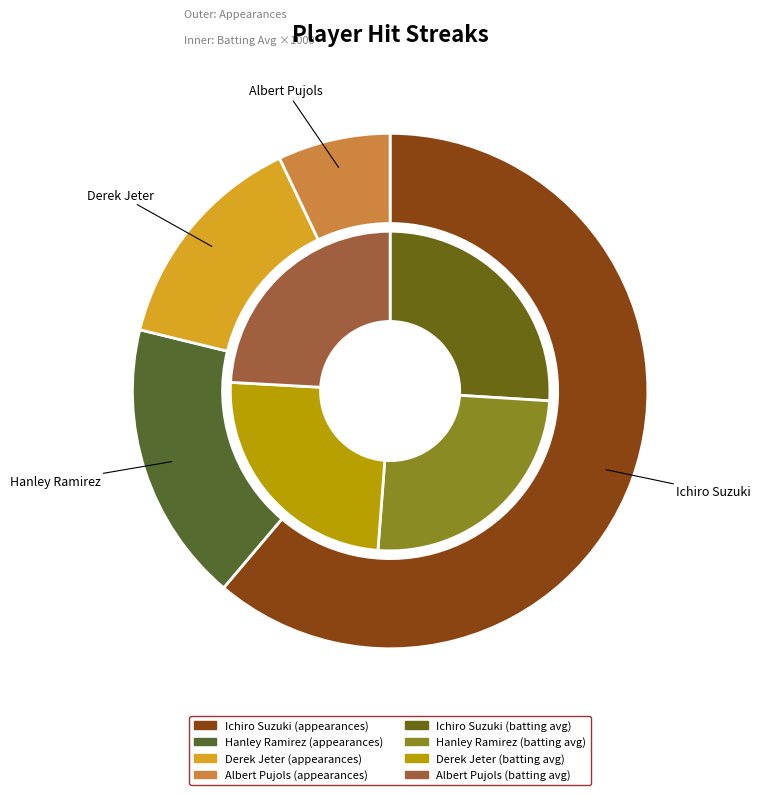

Count the number of slices in the pie.

4